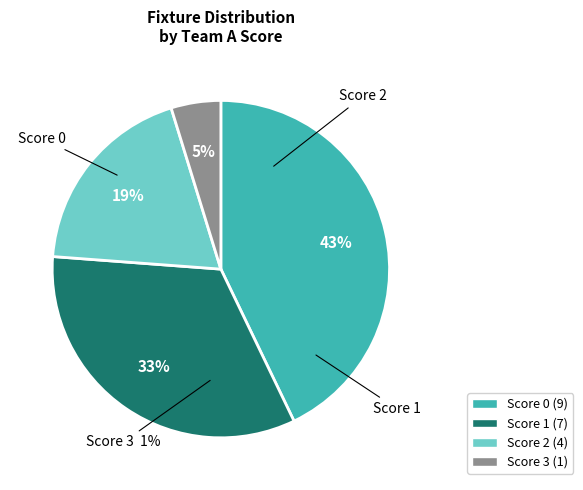

Is the sum of 2 and 1 greater than half?

No